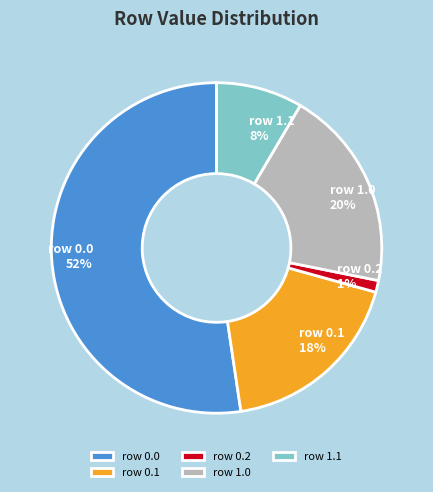

Which slice is the largest?

row 0.0